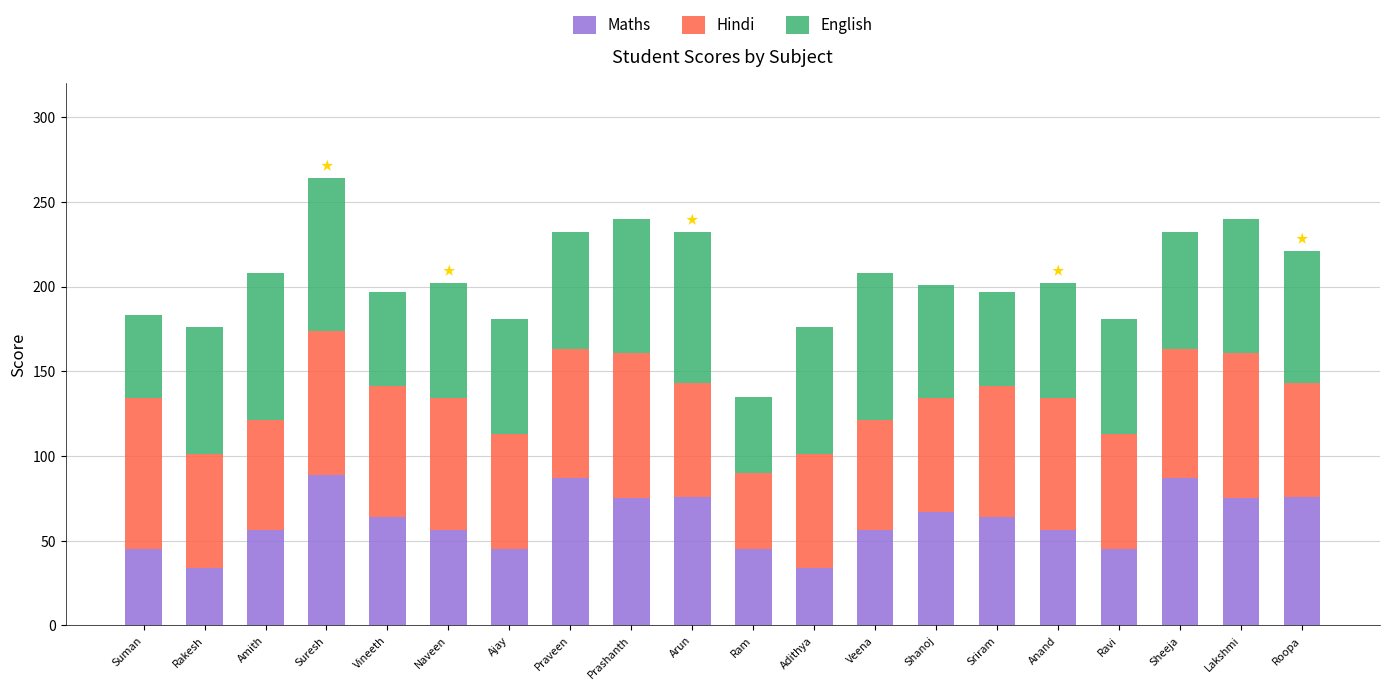

What is the sum of all Maths values?

1232